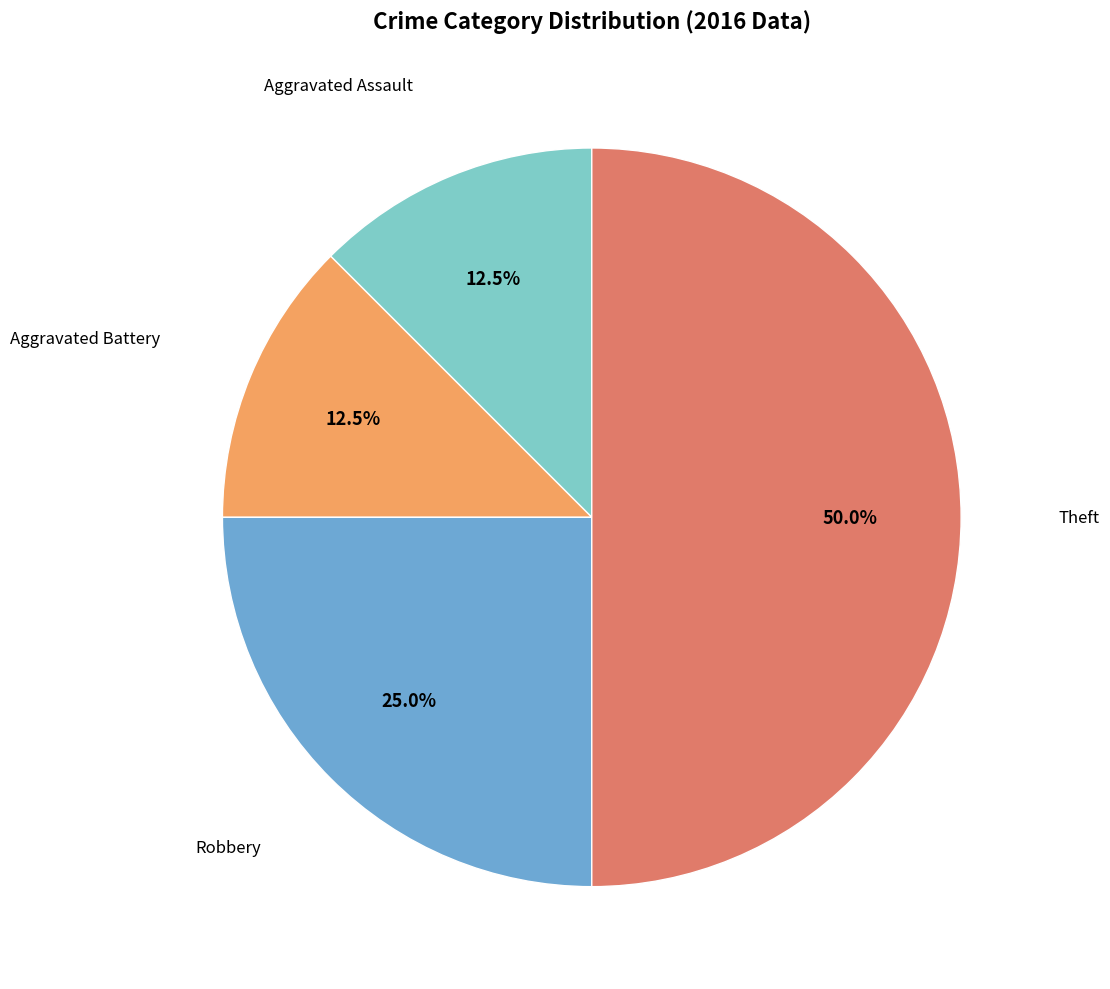

Rank the categories by value from lowest to highest.

Aggravated Assault, Aggravated Battery, Robbery, Theft